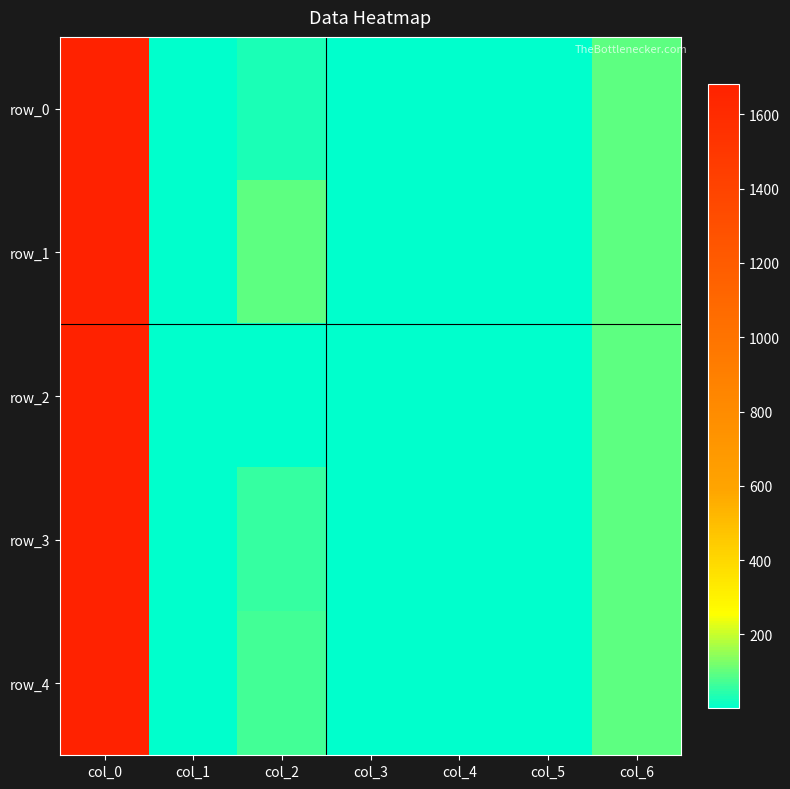

What is the sum of all row_3 values?

1851